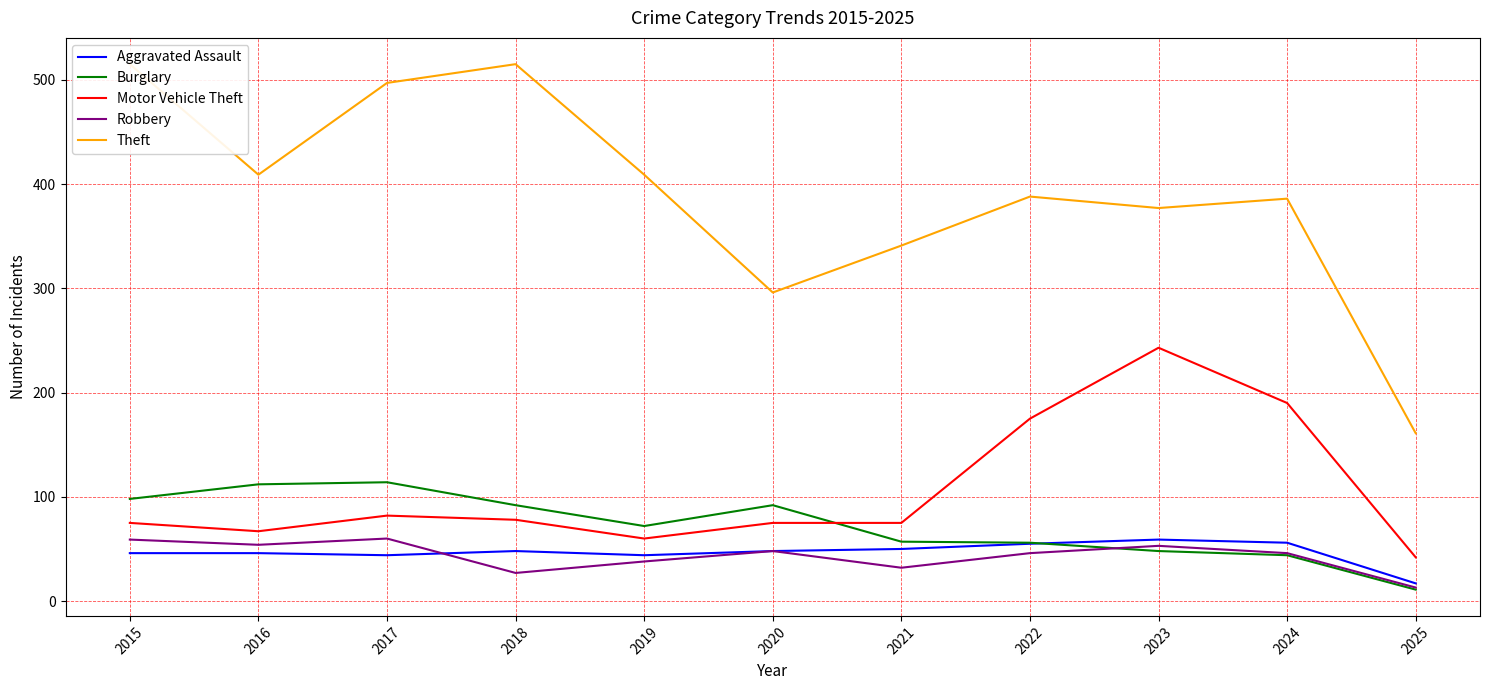

Where is the first local maximum for Motor Vehicle Theft?

2017